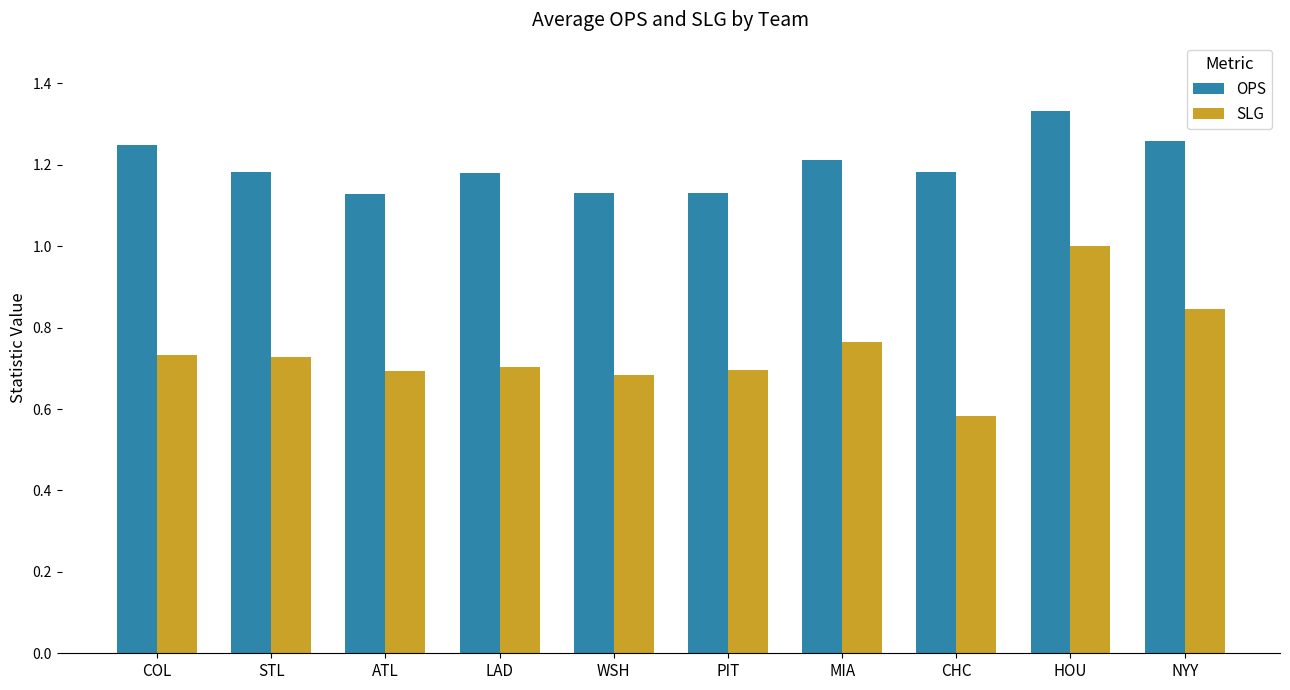

What position from the left is COL?

1